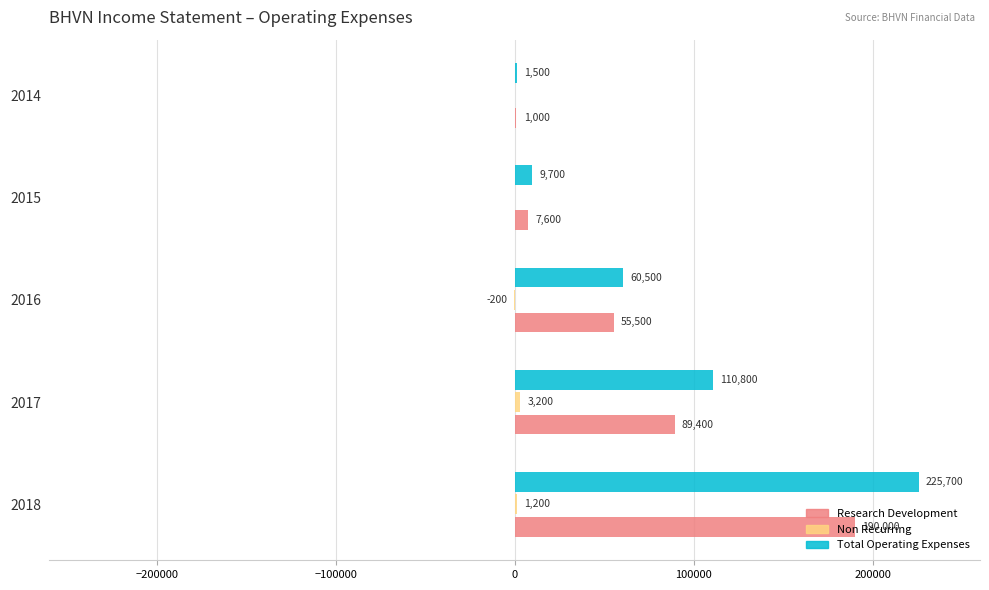

Count the number of categories in the chart.

5